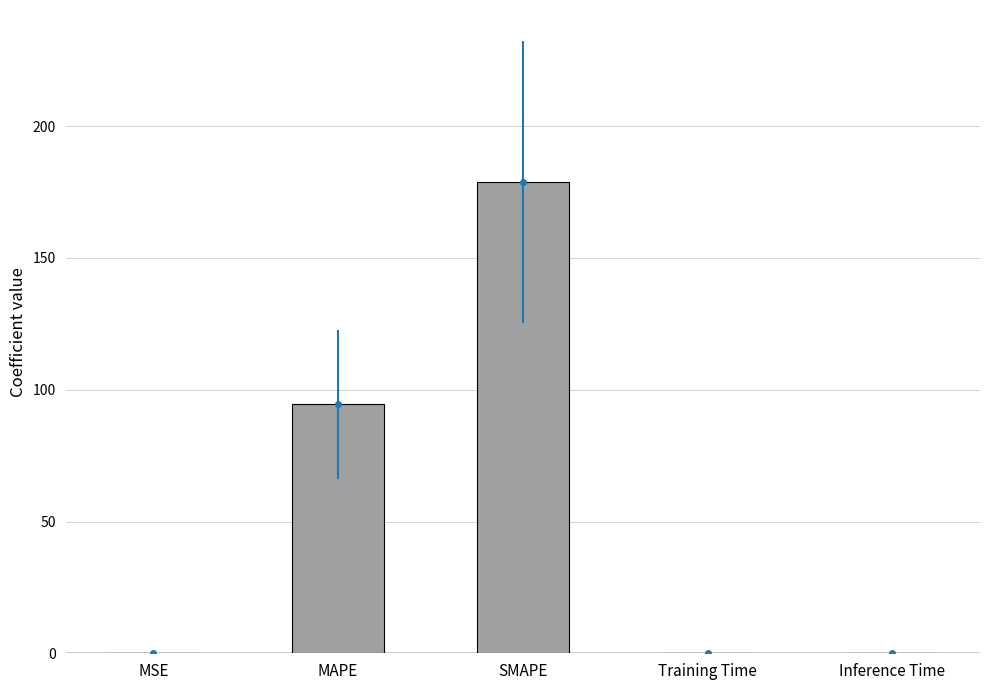

Which category has the highest value across all series?

SMAPE